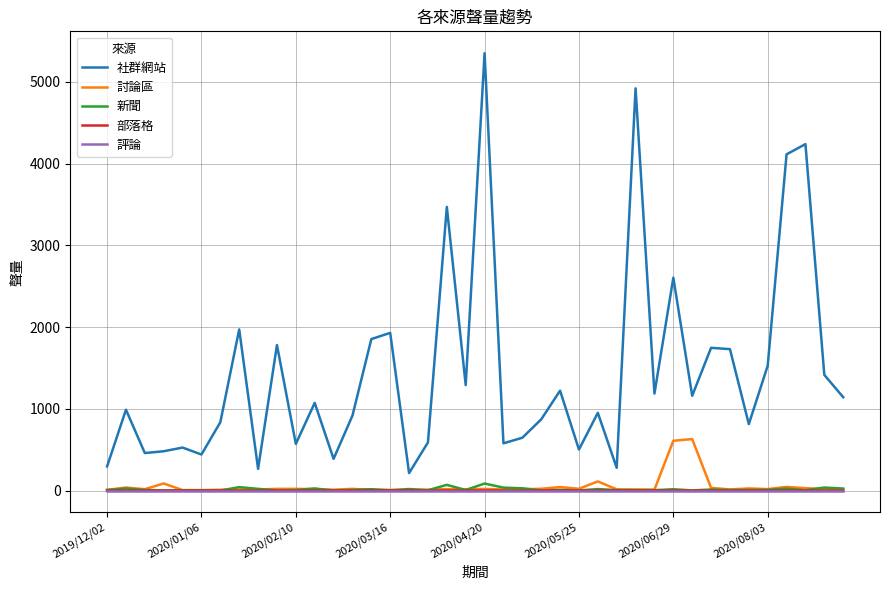

What is the maximum value shown in the chart?

5350